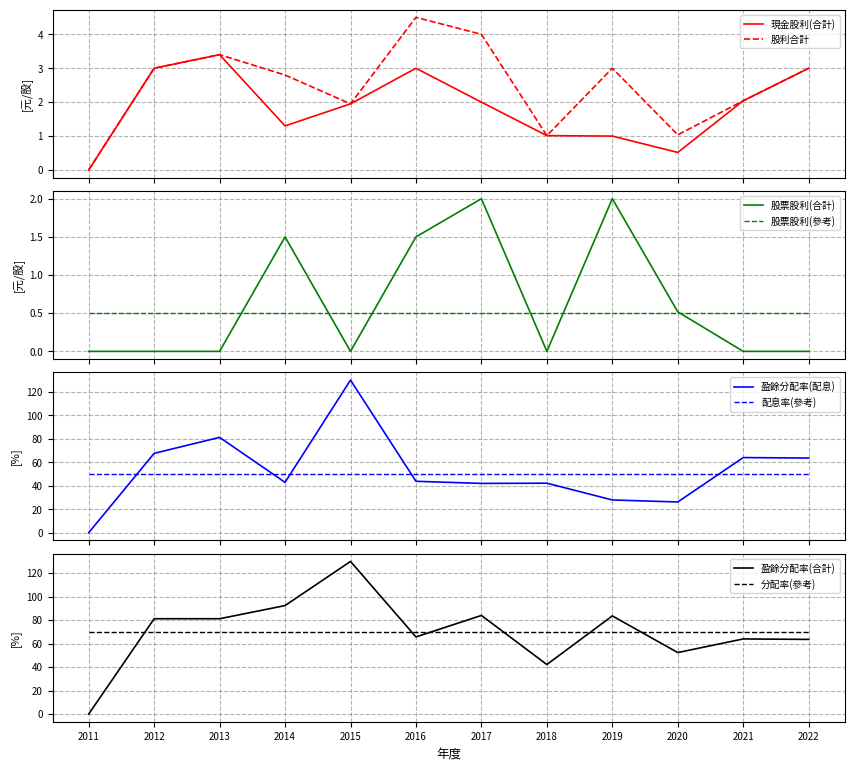

The value of 股利合計 at 2022 is 3.0. True or false?

True